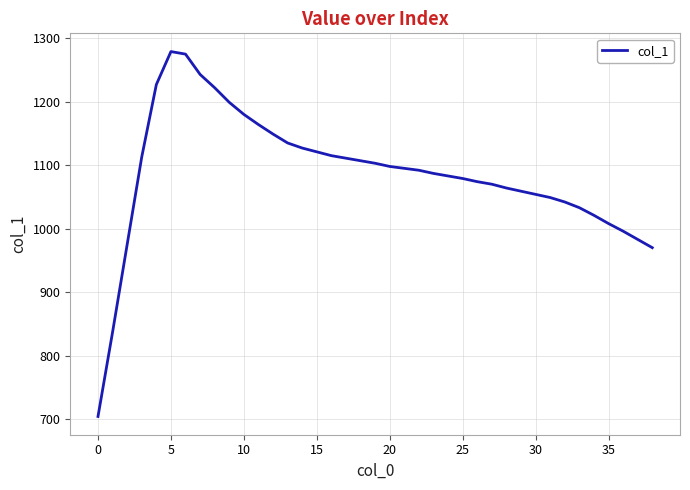

What is the difference between the maximum and minimum values?

575